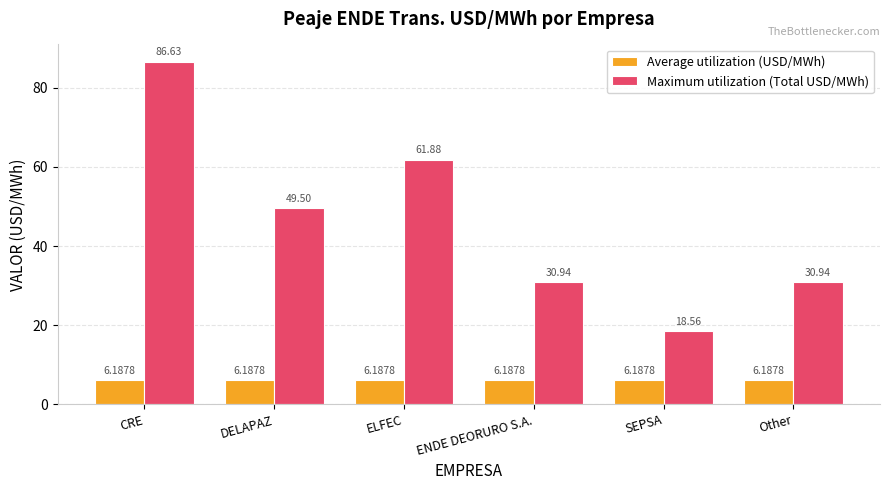

At SEPSA, list the series in order from smallest to largest.

Average utilization (USD/MWh), Maximum utilization (Total USD/MWh)